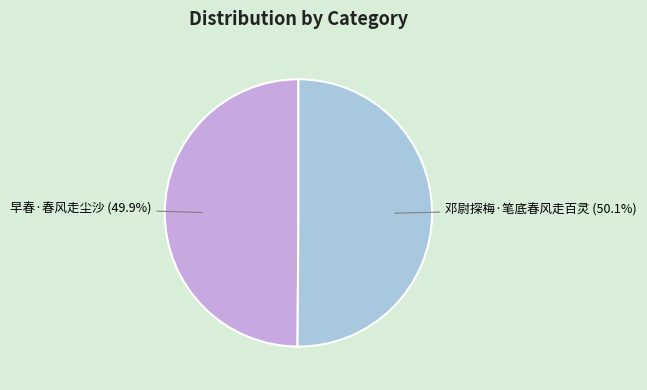

Combined, do 邓尉探梅·笔底春风走百灵 and 早春·春风走尘沙 account for over 50%?

Yes